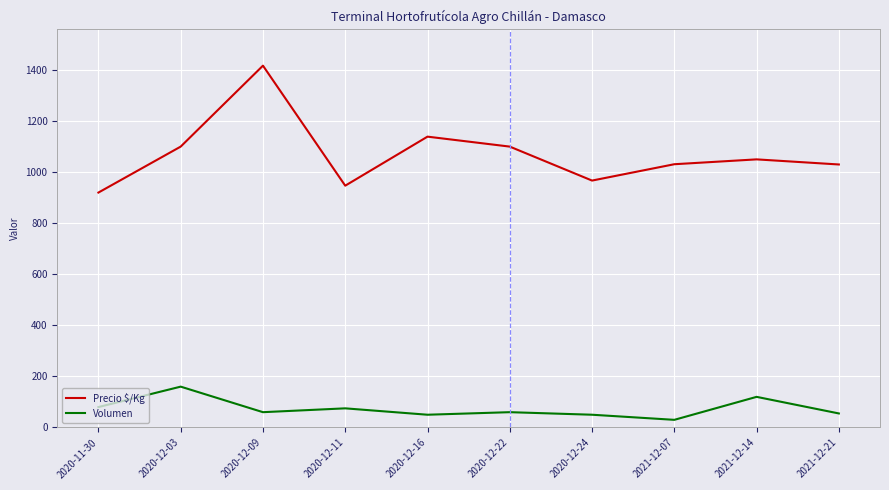

True or false: Volumen and Precio $/Kg intersect in this chart.

False